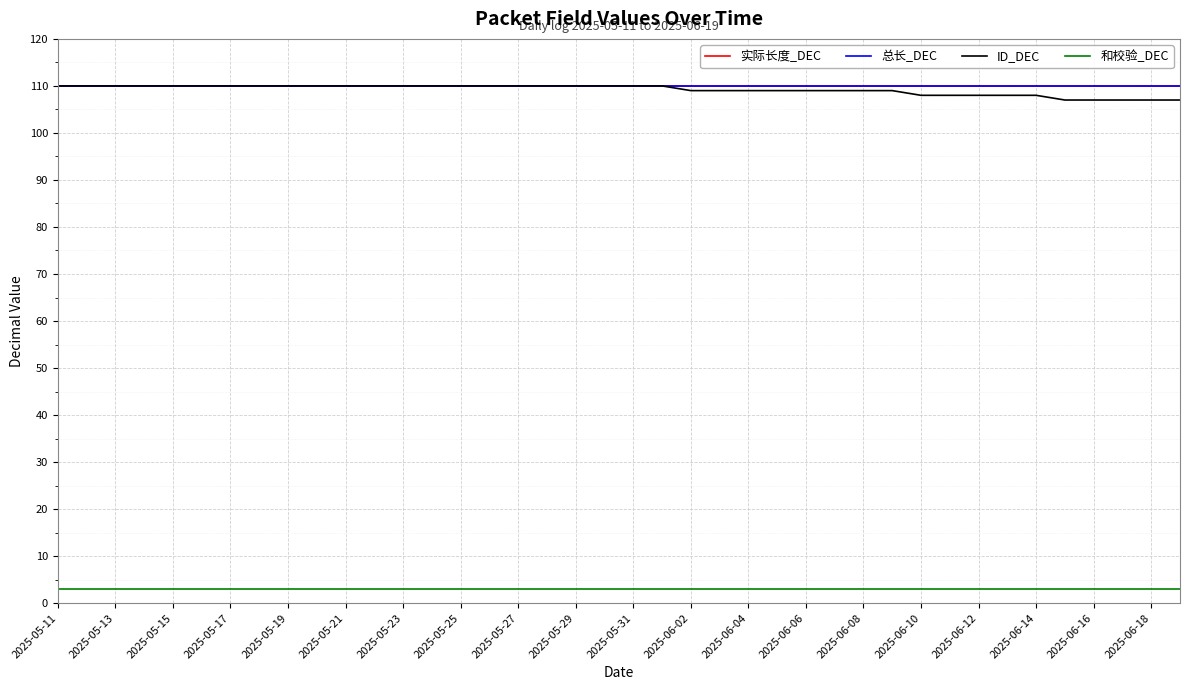

Does the chart display data point markers on the line(s)?

No